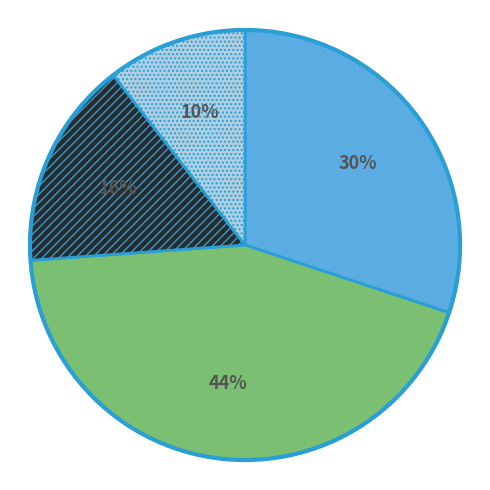

Is there any slice that represents more than half of the pie?

No